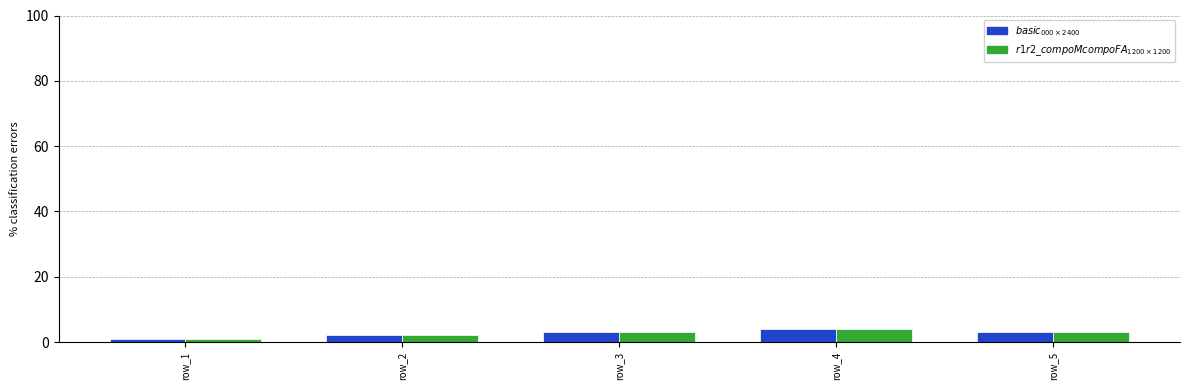

What is the total value across all series at row_5?

6